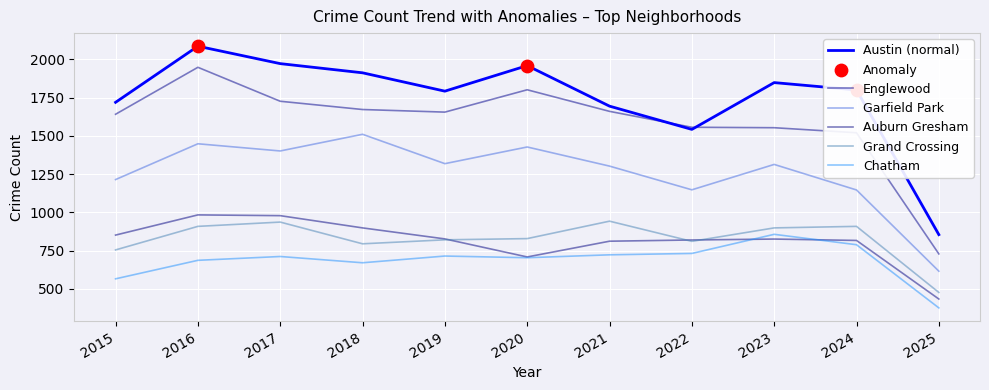

Does the chart have visible grid lines?

Yes